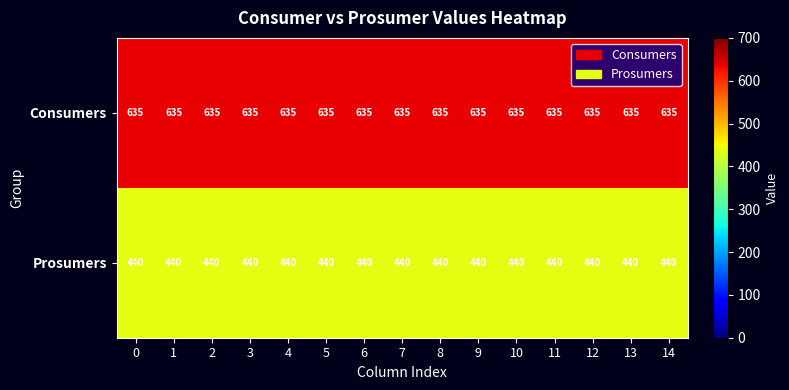

What is the spread (max minus min) of values at 3?

195